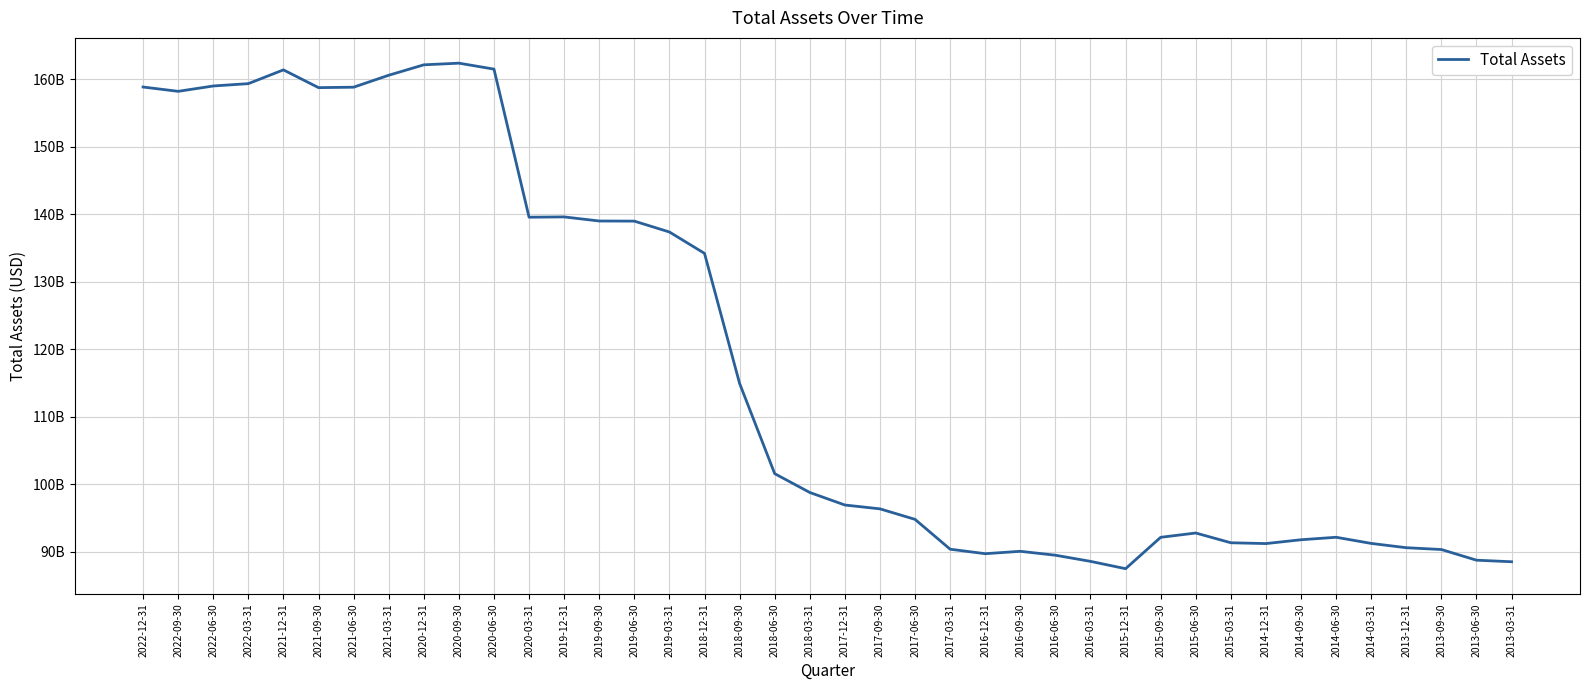

True or false: there are more than 0 points higher than both neighbors.

True